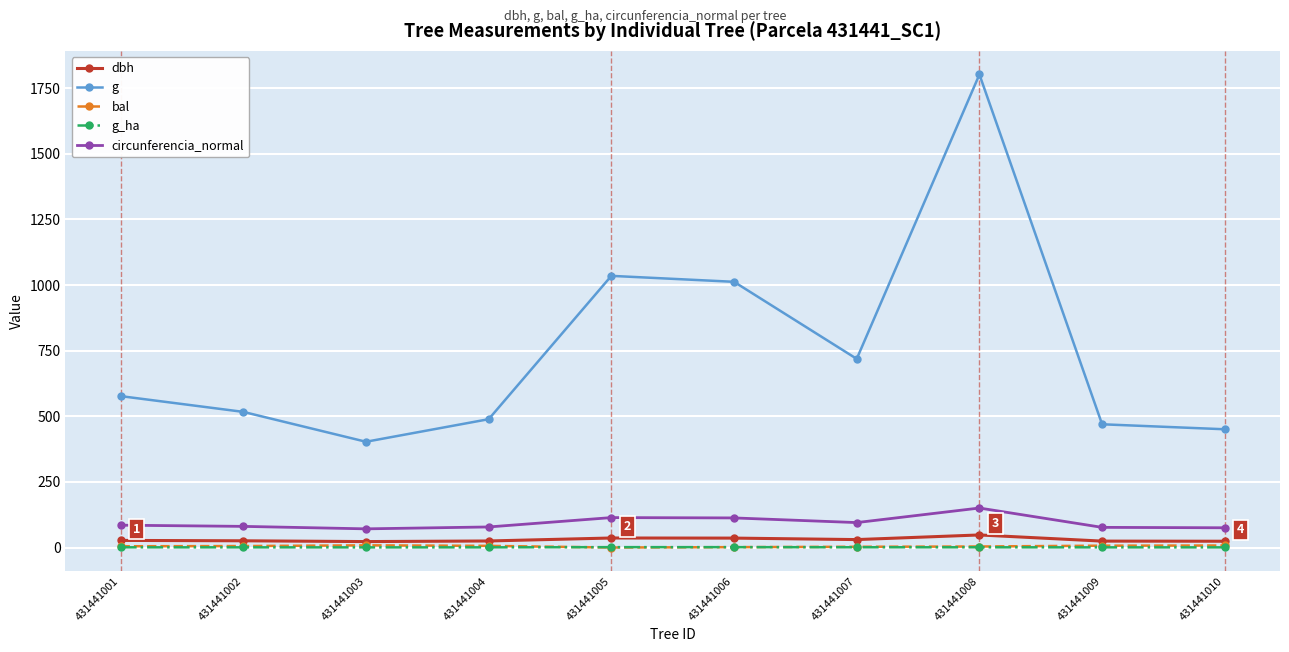

True or false: bal and g cross at least once.

False